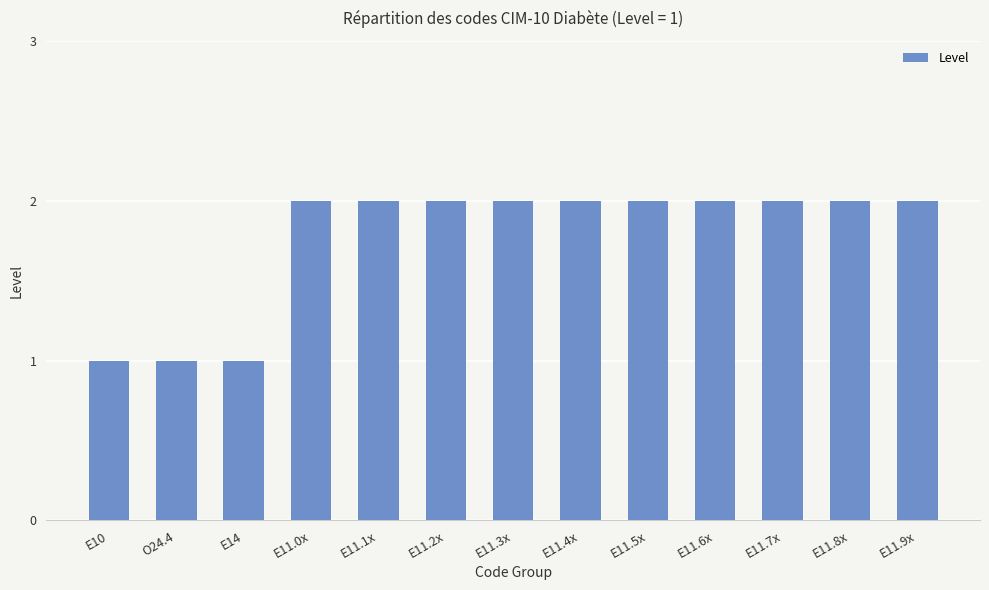

What is the difference between the values at E14 and E11.1x?

1